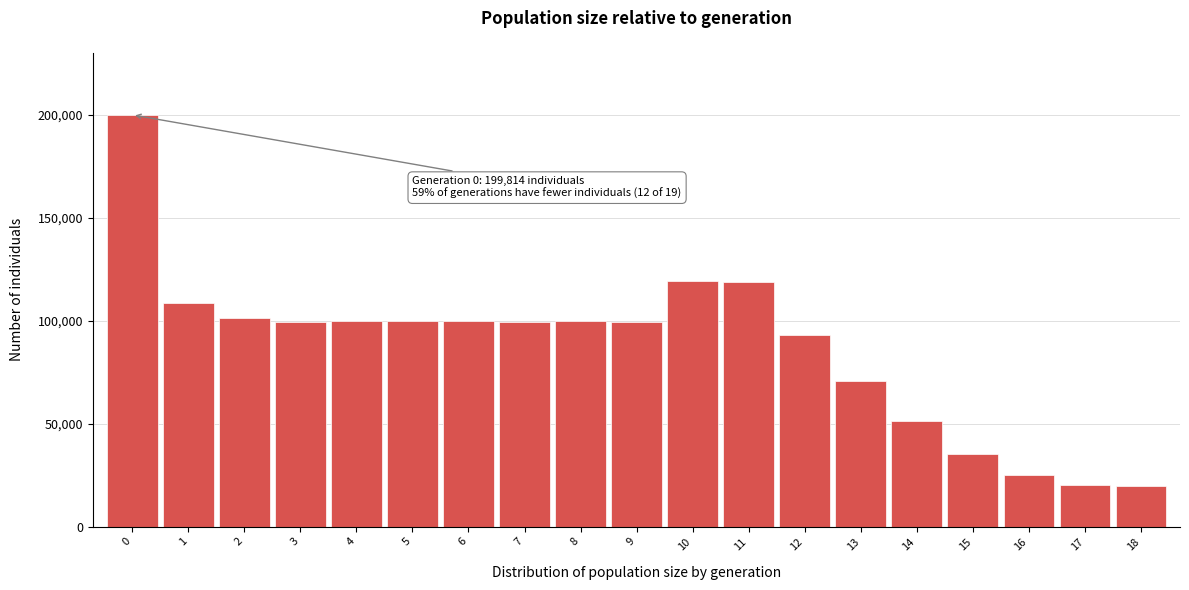

What is the minimum value shown in the chart?

19500